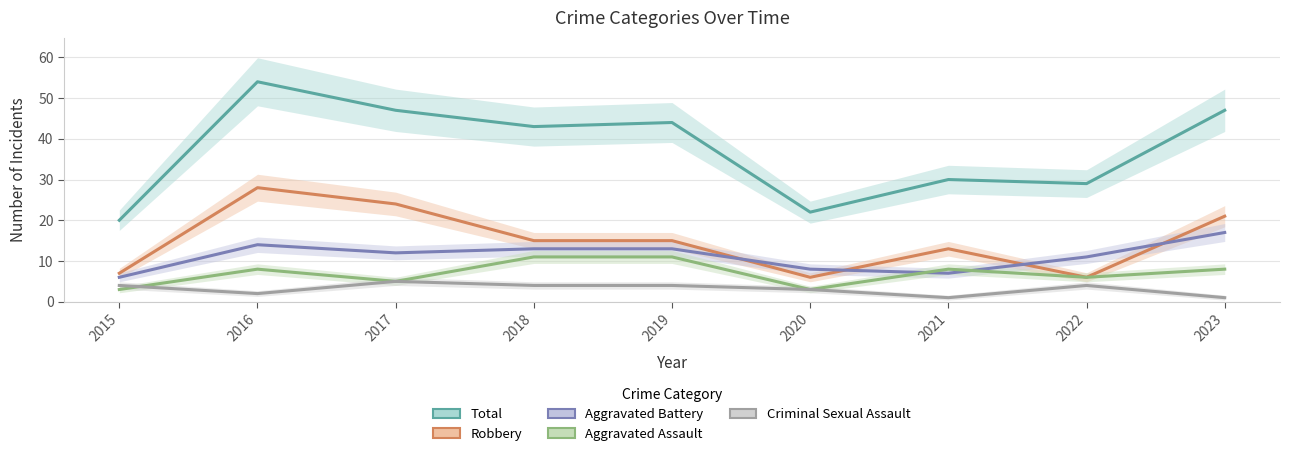

What is the sum of the Total values at 2016 and 2020?

76